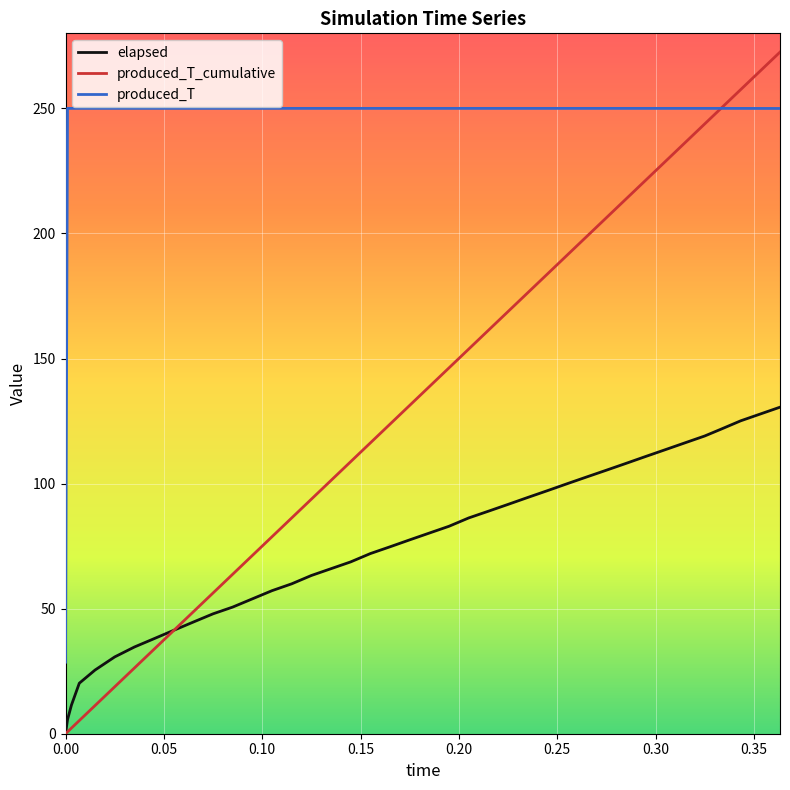

Rank the series by their average value, from highest to lowest.

produced_T, produced_T_cumulative, elapsed